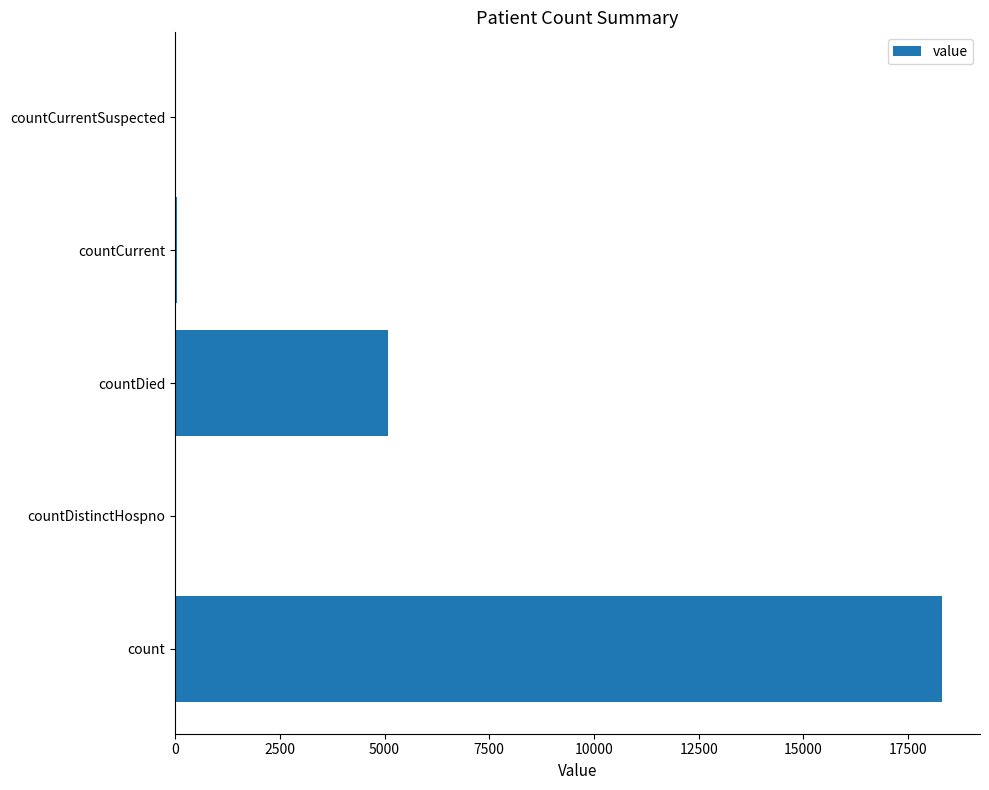

Which has a higher value, countCurrentSuspected or countDied?

countDied